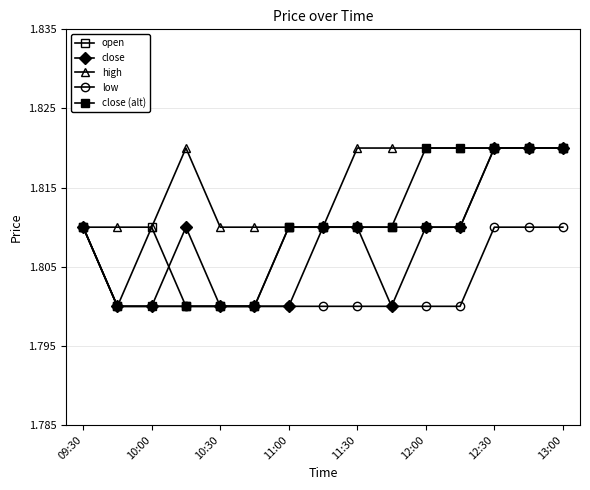

Which series has the largest total across all categories?

high